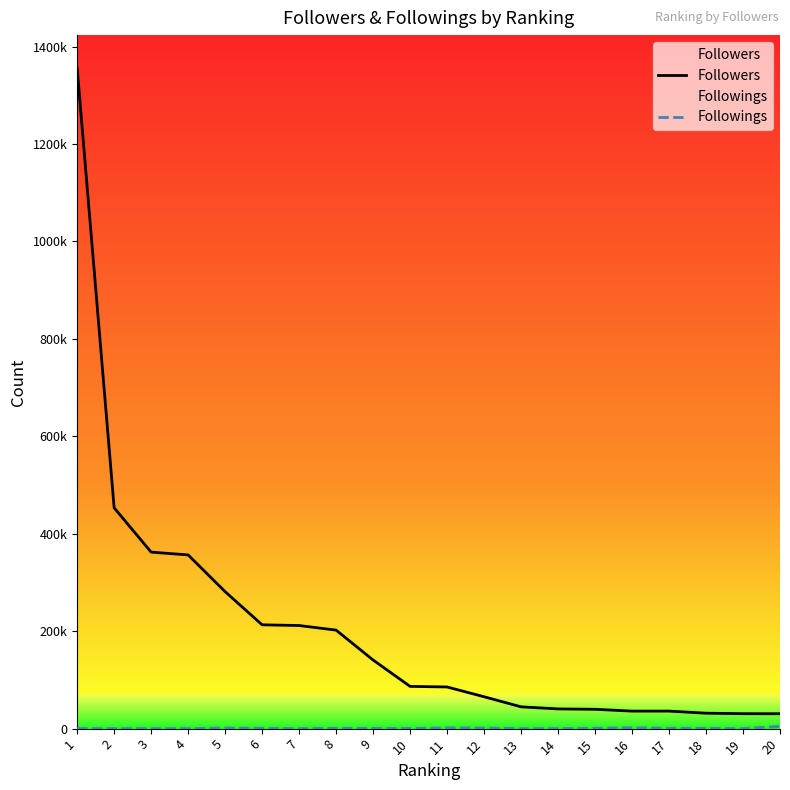

Which category has the lowest value in the Followers series?

20